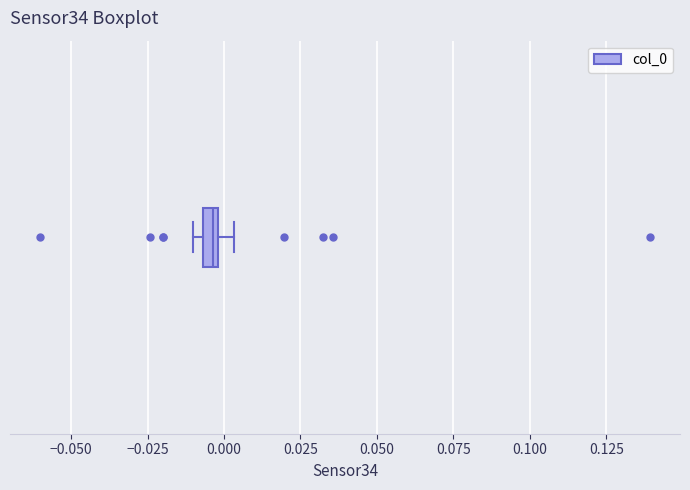

Where is the right edge of the box on the x-axis? The values are not printed on the chart, so give them approximately, as read against the axis.

0.000